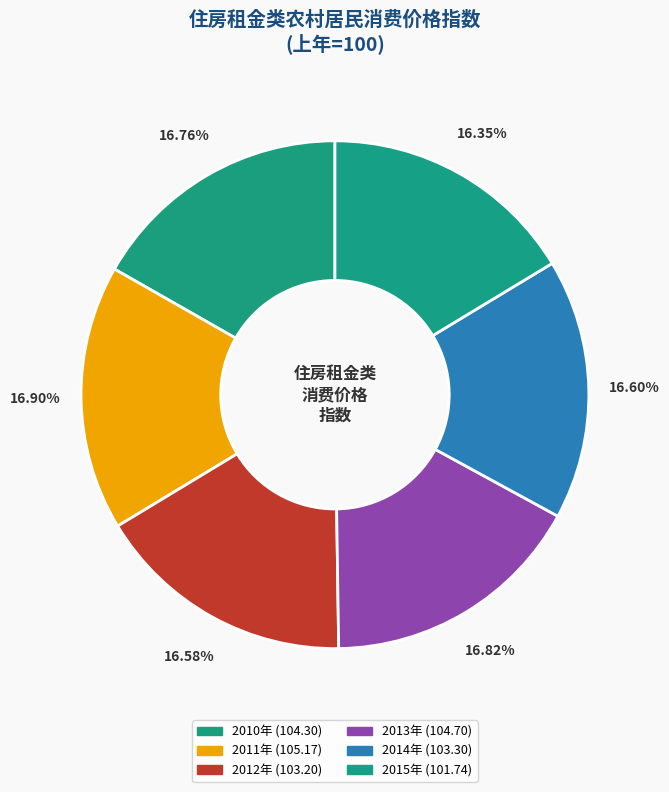

What portion of the pie excludes 2014年?

83.4%